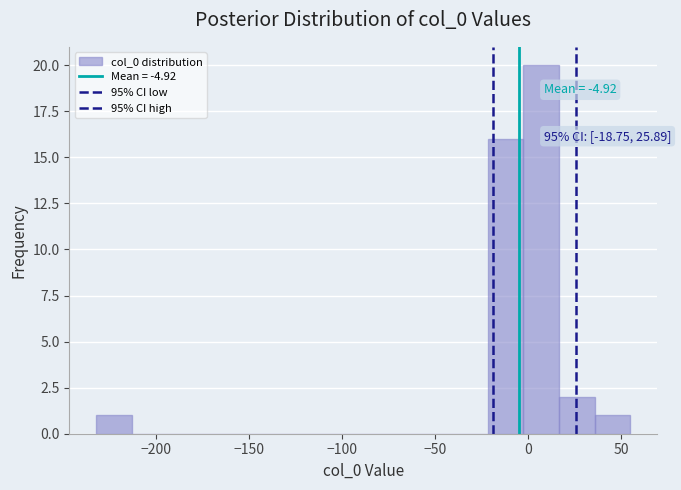

Around what value on the x-axis is the tallest bar? Give the approximate position of its centre, as read against the axis.

5